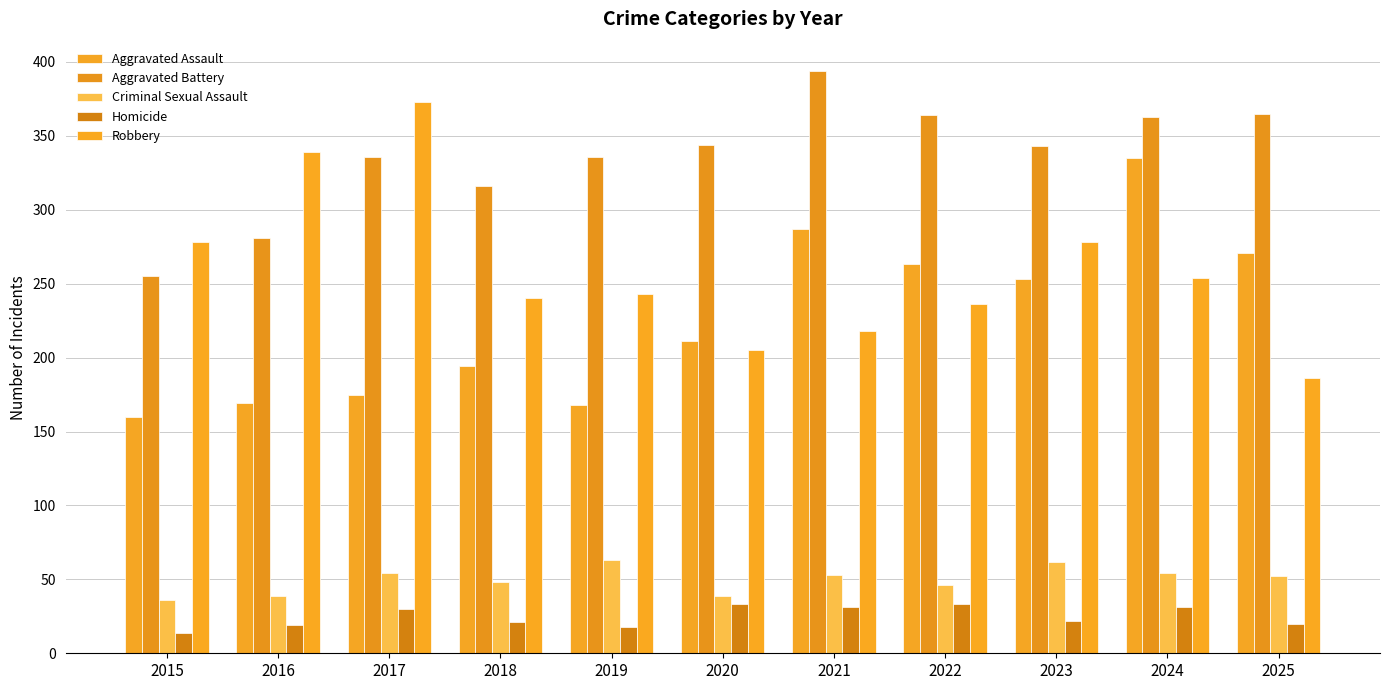

What is the difference between the Criminal Sexual Assault values at 2017 and 2022?

8